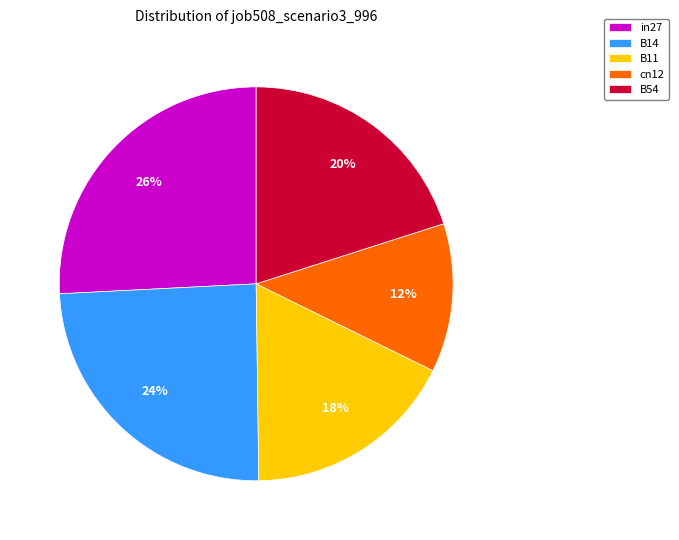

Does cn12 account for over 50% of the chart?

No